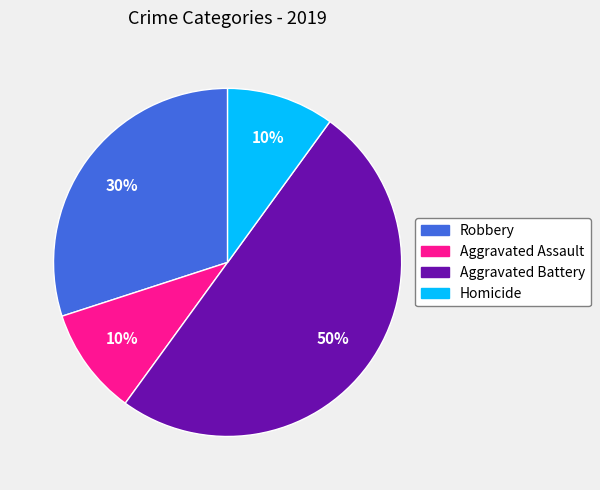

Which slice is the largest?

Aggravated Battery